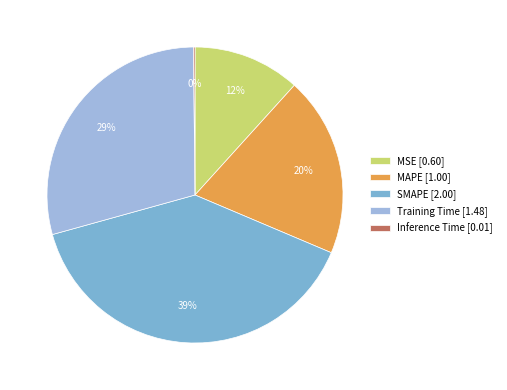

To the nearest percent, what percentage of the pie is SMAPE [2.00]?

39%